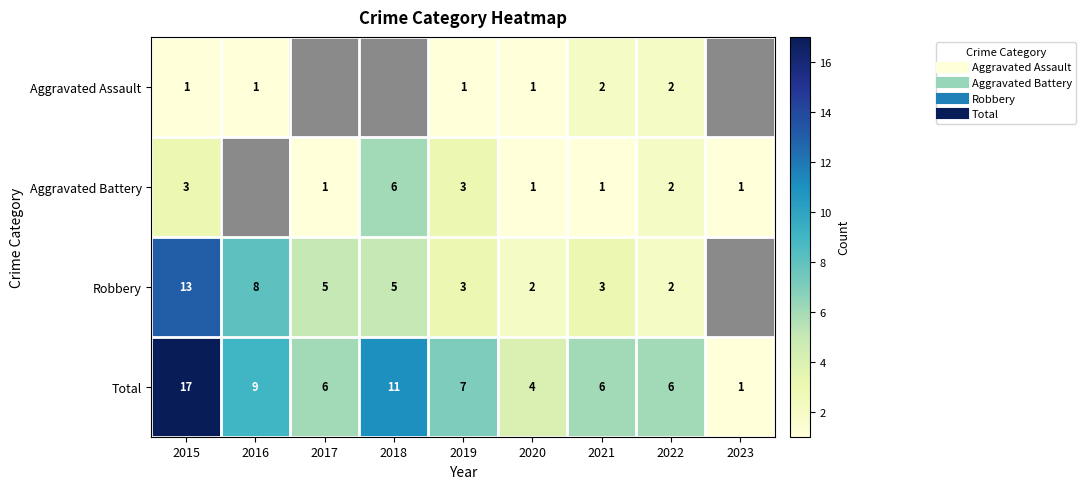

At which label is Robbery closest to 7?

2016